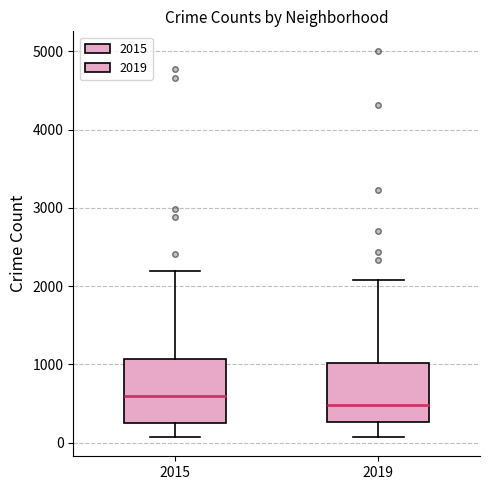

Which box's median line is the lowest?

2019